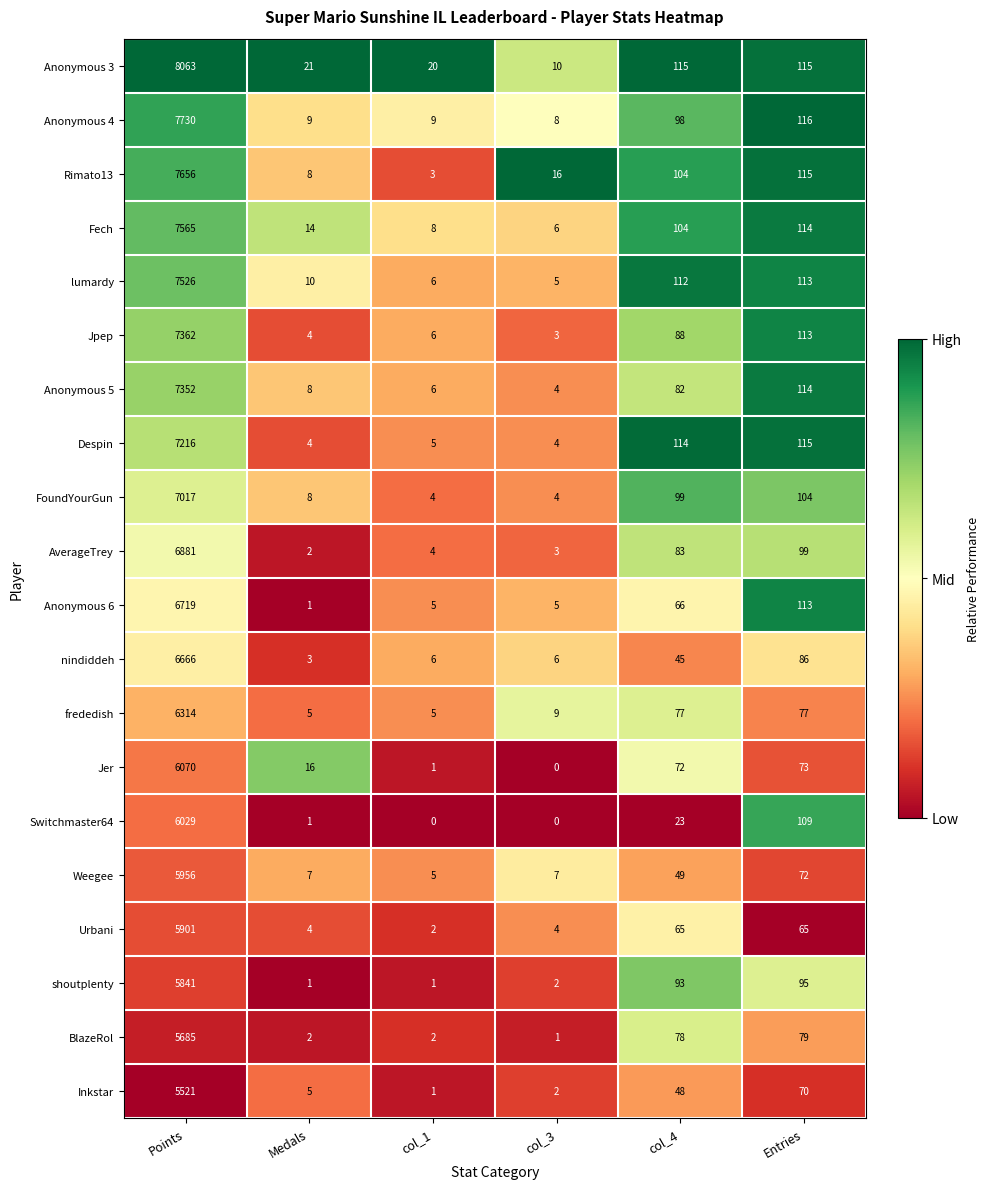

Between col_4 and Entries, which series saw the biggest shift?

Switchmaster64